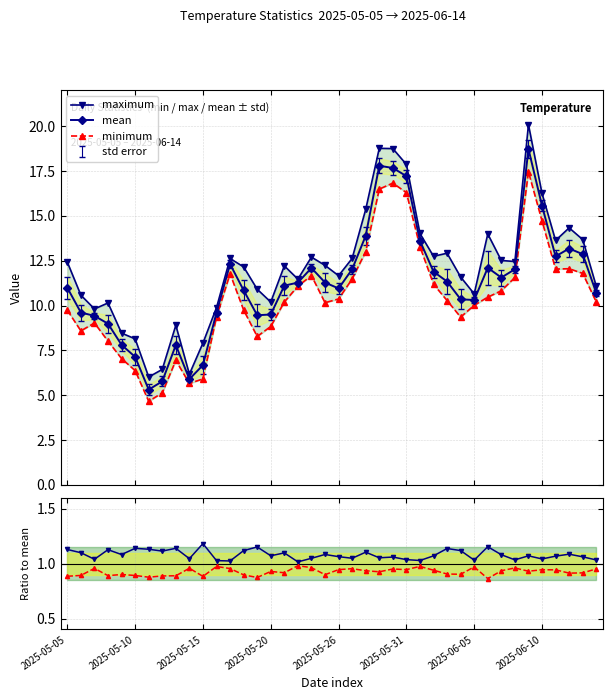

True or false: min/mean and maximum cross at least once.

False